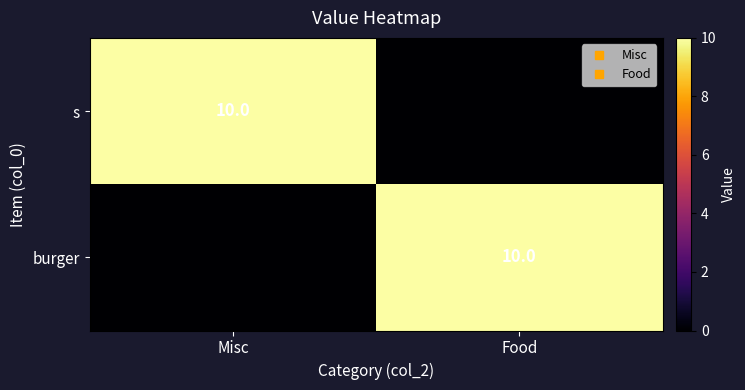

True or false: s has a value of 6 at Food.

False